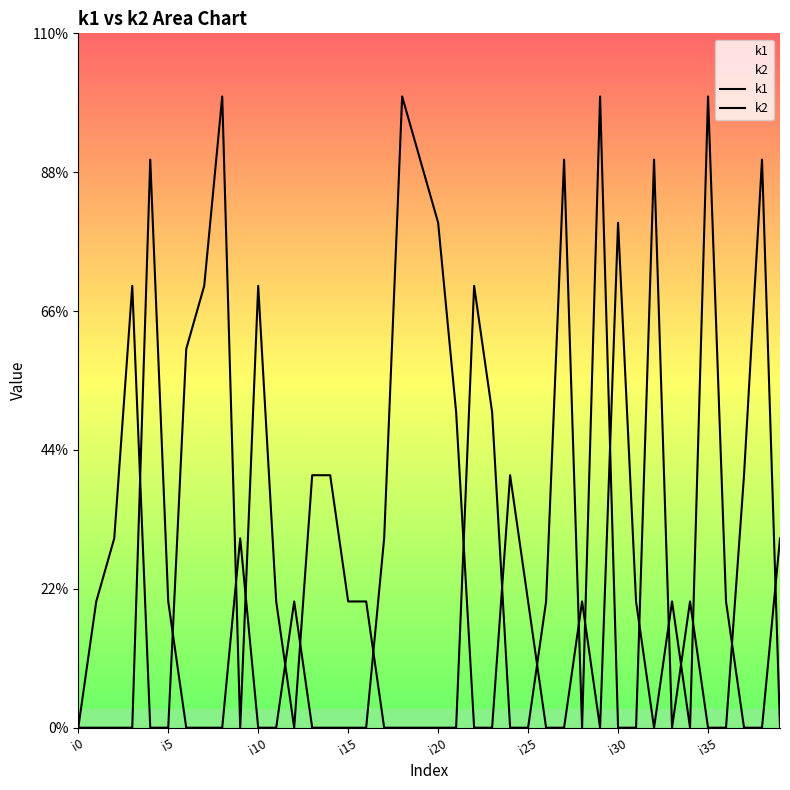

The k1 series shows 1 at i15. True or false?

False